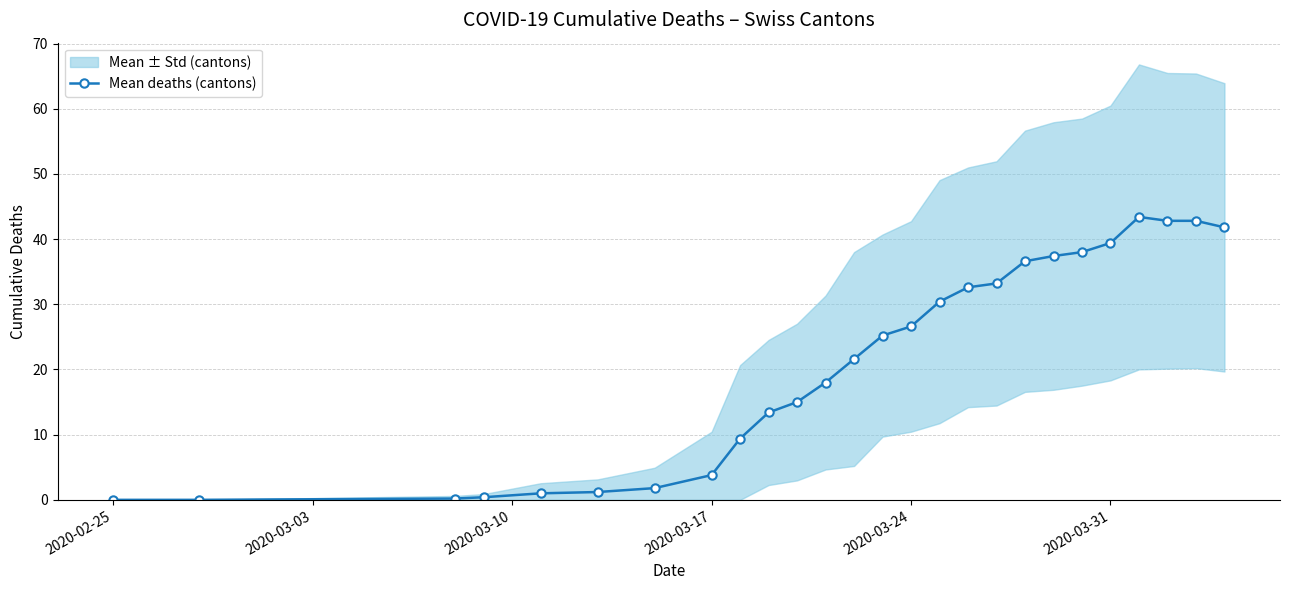

What is the sum of the values at 21 and 2020-03-10?

39.6